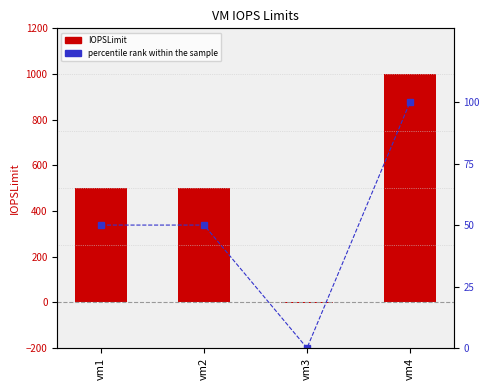

At which category does the chart reach its minimum across all series?

vm3